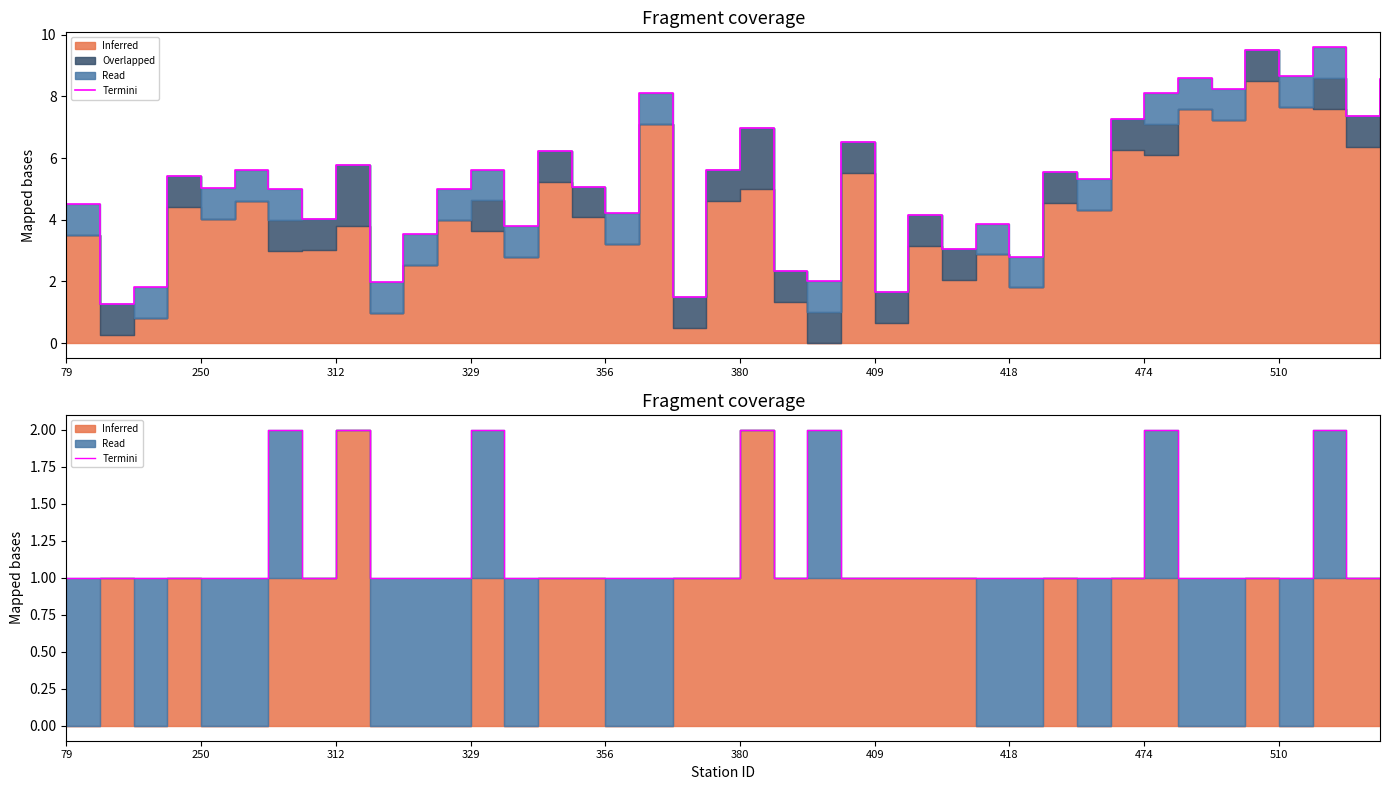

How many values are between 1 and 2?

40